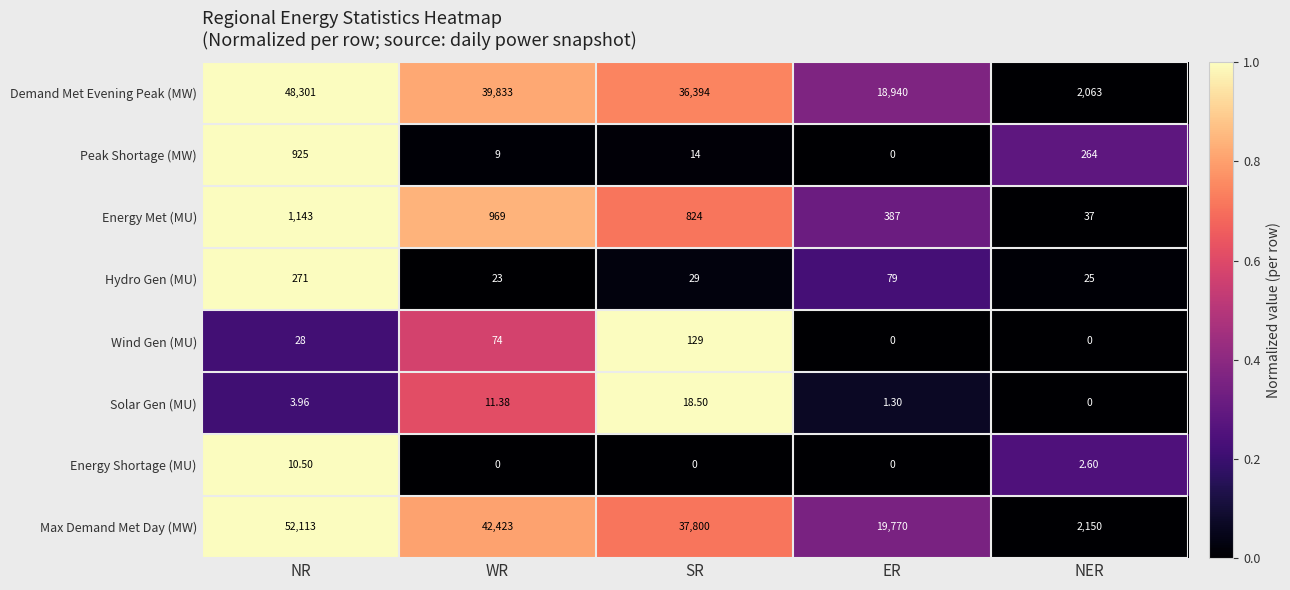

How many data points does each series have?

5